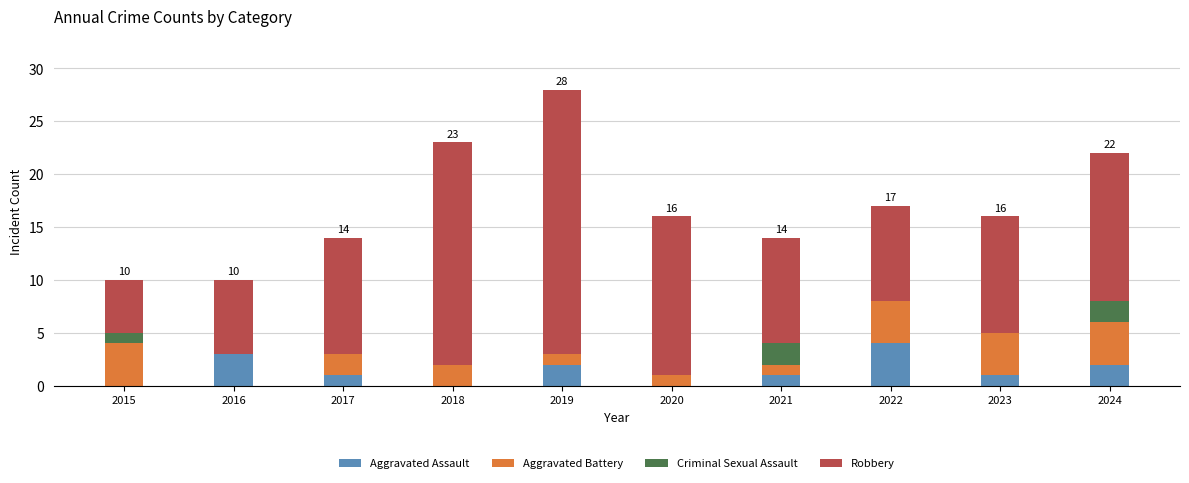

How many distinct data groups are displayed?

4